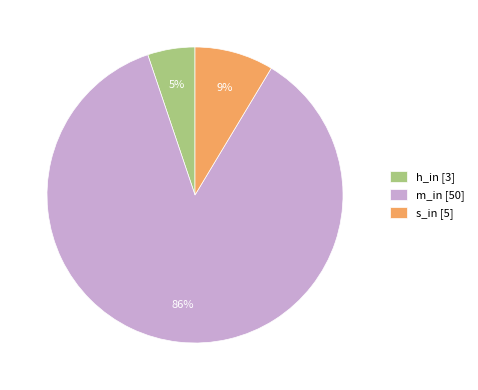

How many segments does this pie chart have?

3